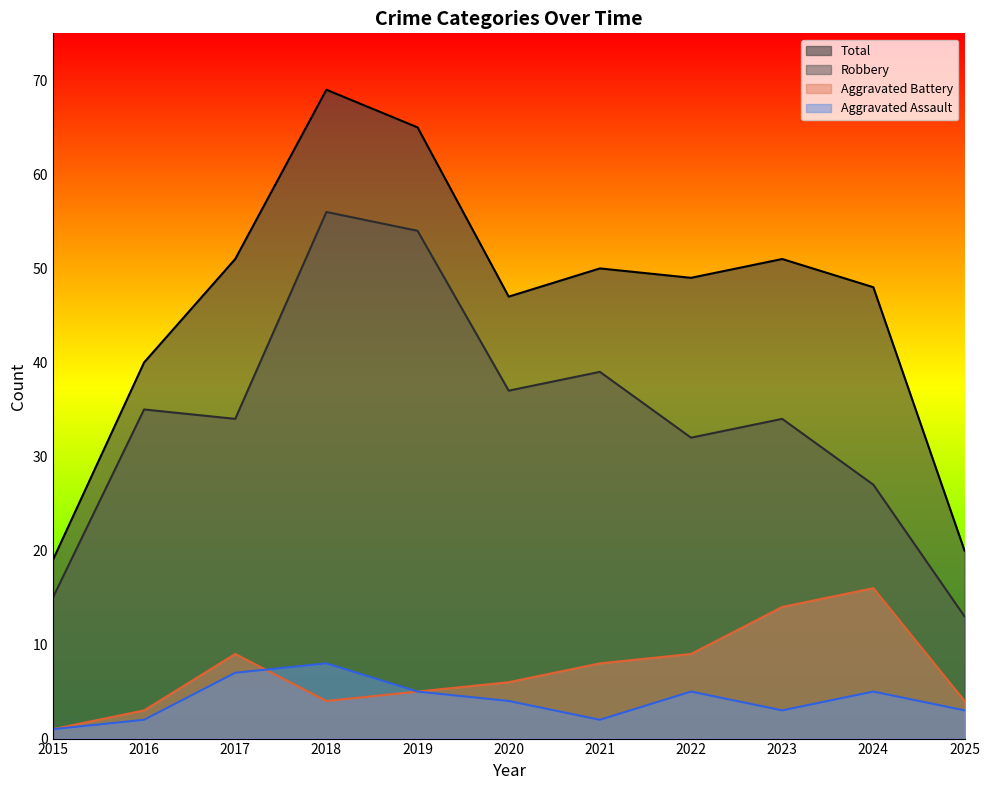

Reading right to left, what are all the values shown in this chart?

Robbery: 13	27	34	32	39	37	54	56	34	35	15
Aggravated Battery: 4	16	14	9	8	6	5	4	9	3	1
Aggravated Assault: 3	5	3	5	2	4	5	8	7	2	1
Total: 20	48	51	49	50	47	65	69	51	40	19